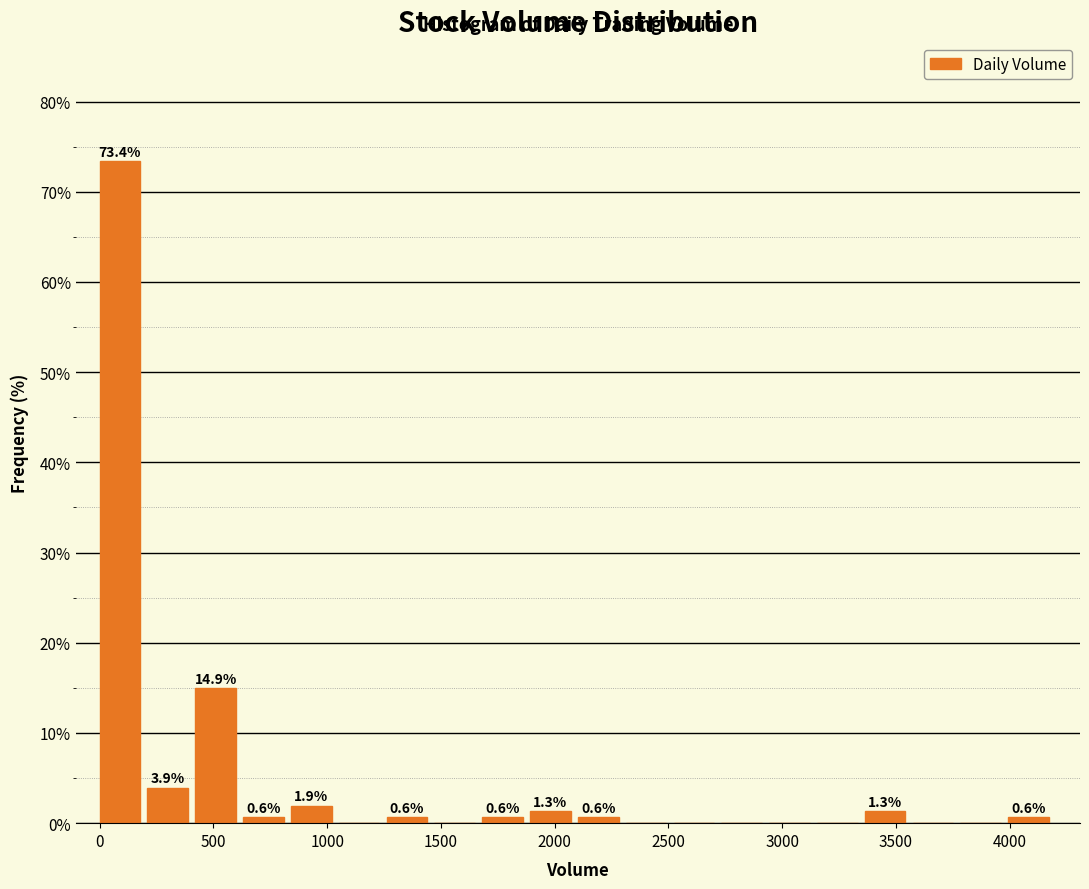

Which range on the x-axis has the tallest bar?

0 to 200